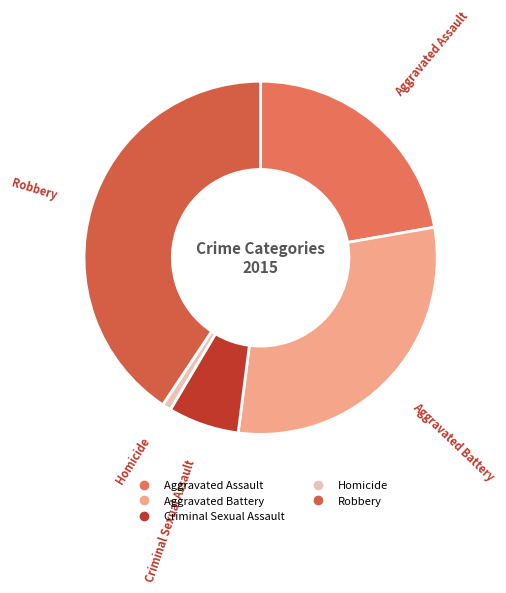

The Criminal Sexual Assault slice represents 7% of the pie. True or false?

True